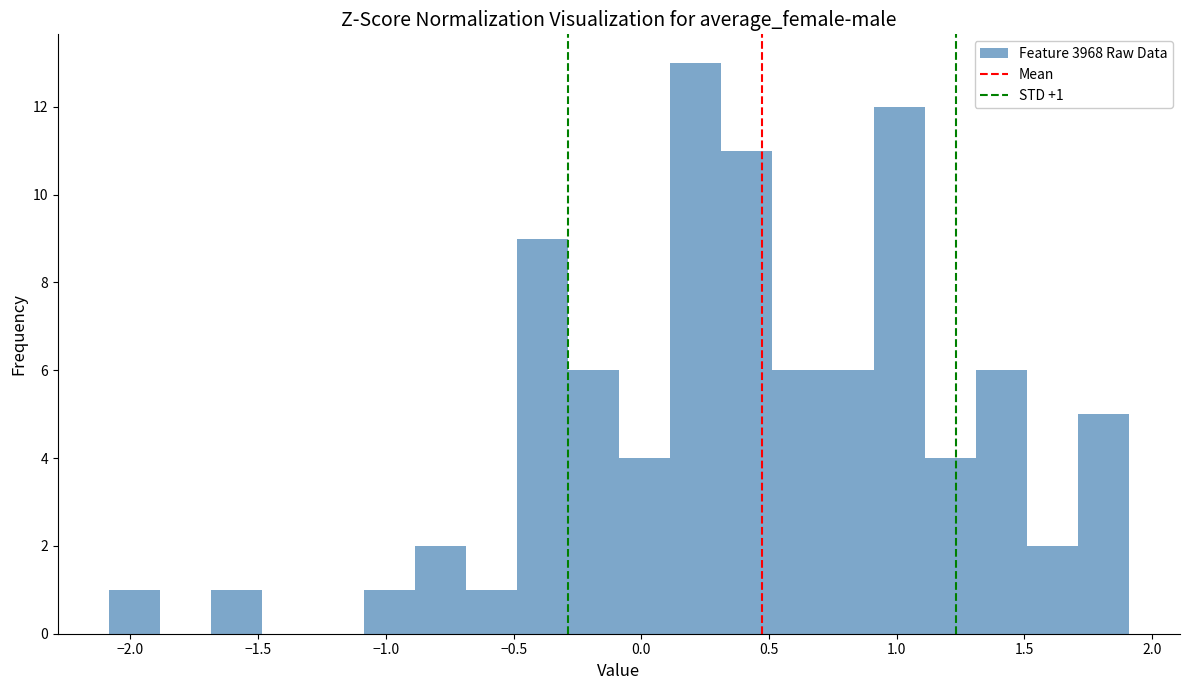

Read against the x-axis, roughly where is the centre of the tallest bar?

0.20